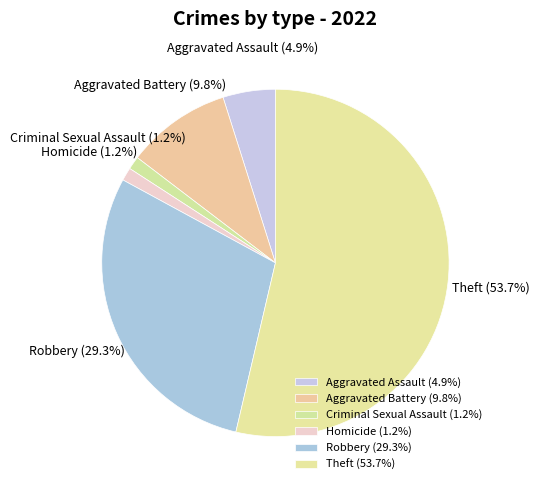

Is it true that Criminal Sexual Assault is 1% of the pie?

True